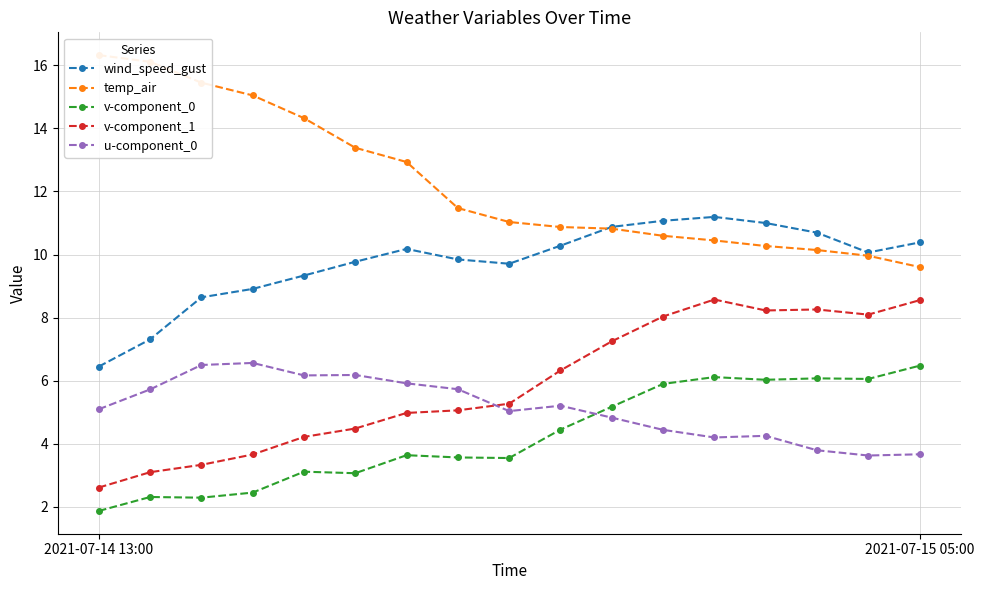

Read the u-component_0 value at 5.

6.2